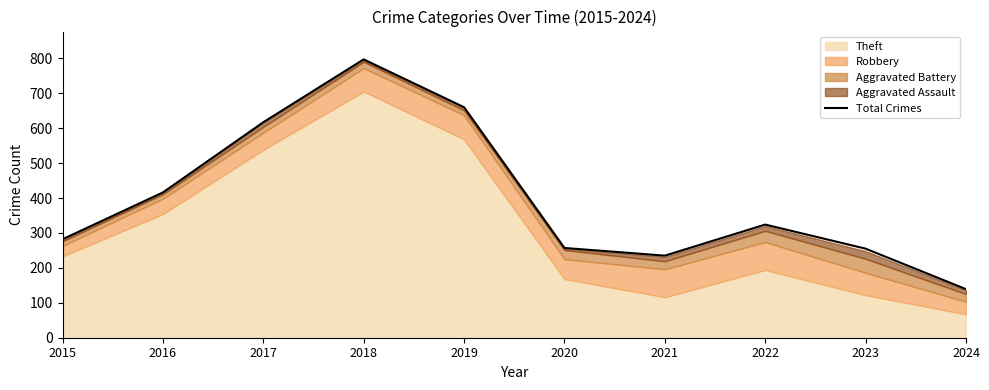

What is the value of the 7th point from the left?

235